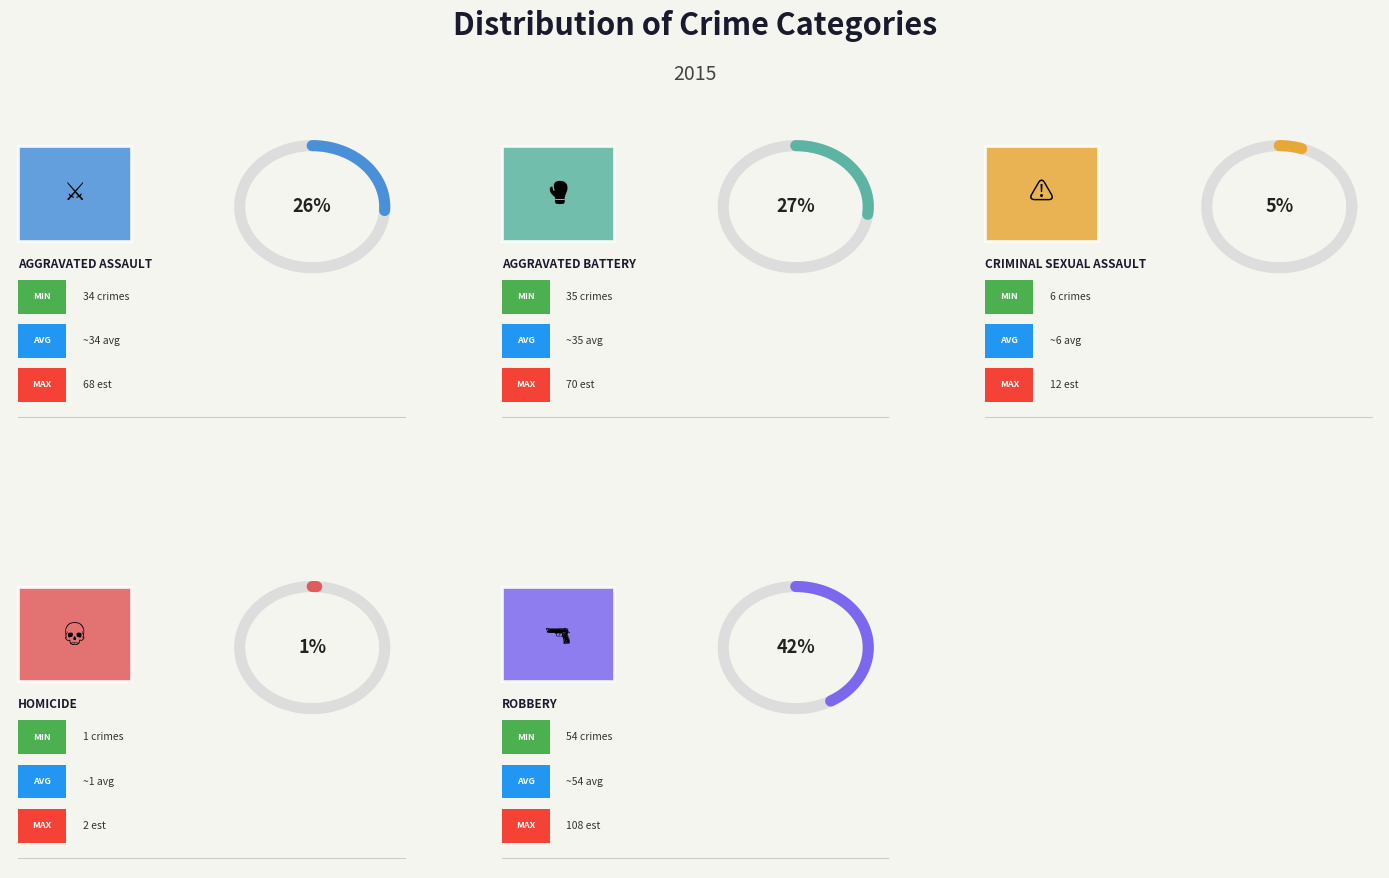

Which category has the biggest portion of the pie?

Robbery